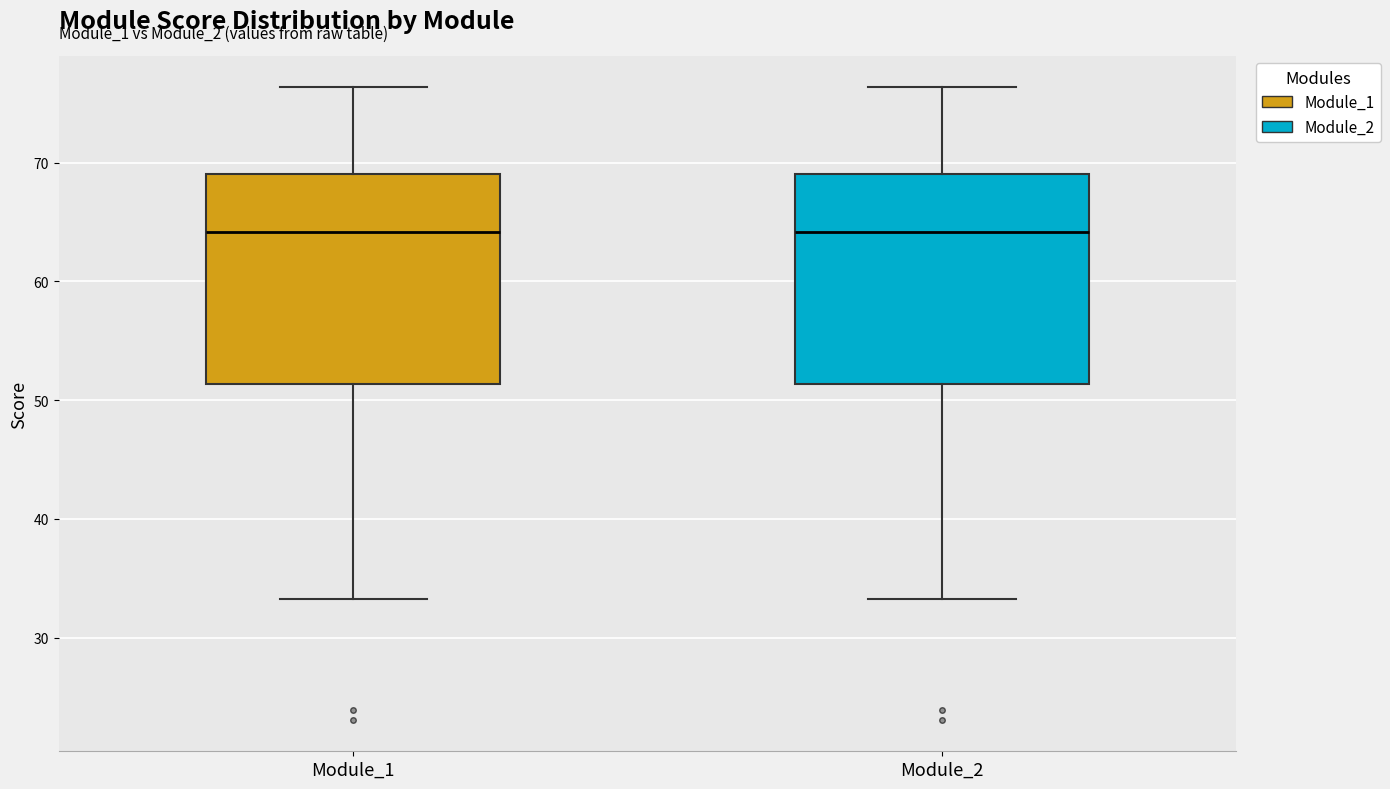

Reading left to right, read every box against the y-axis: the position of its median line, the range the box covers, and the ends of its whiskers. The values are not printed on the chart, so give them approximately, as read against the axis.

Module_1: median 64, box 51 to 69, whiskers 33 to 76
Module_2: median 64, box 51 to 69, whiskers 33 to 76